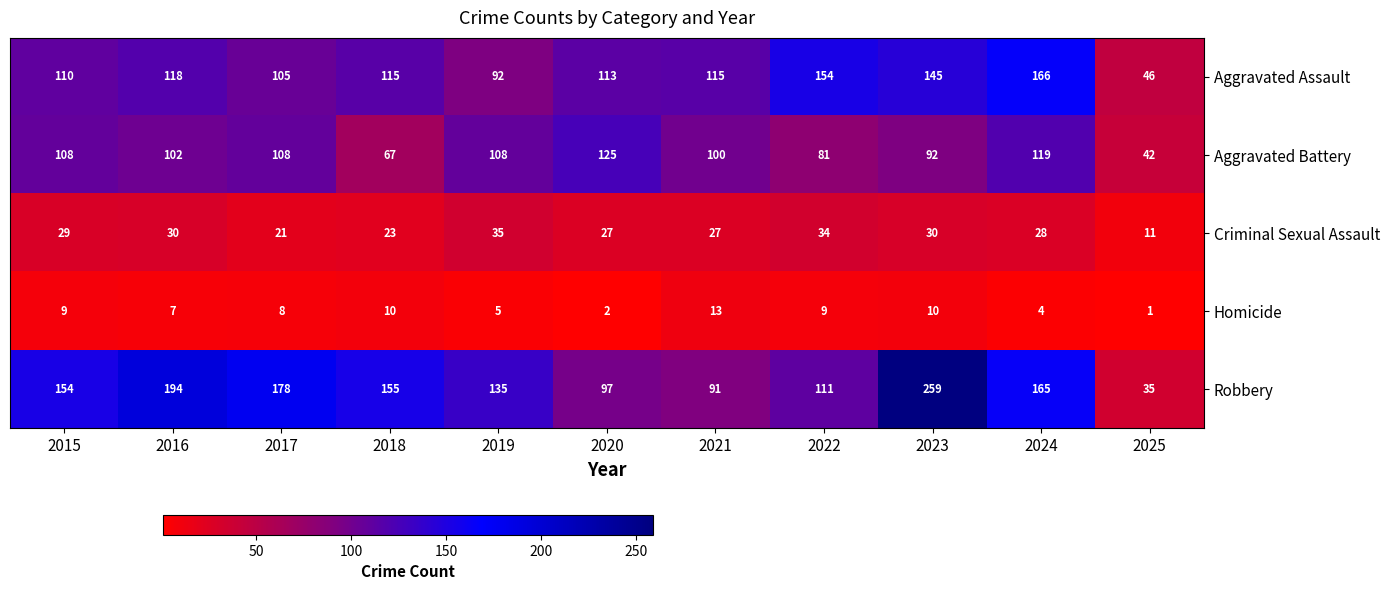

Where does the Criminal Sexual Assault series first go above 28?

2015